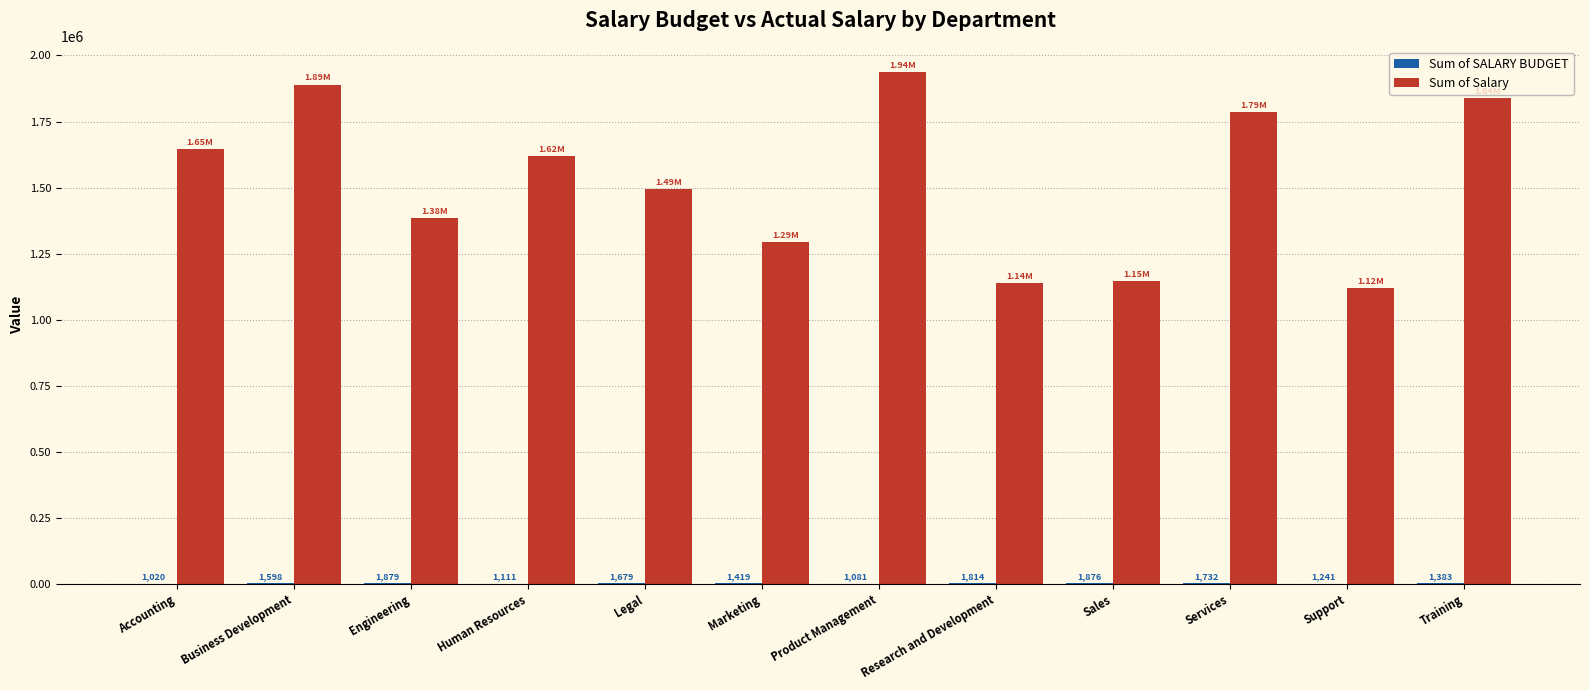

Between Engineering and Training, which series saw the biggest shift?

Sum of Salary